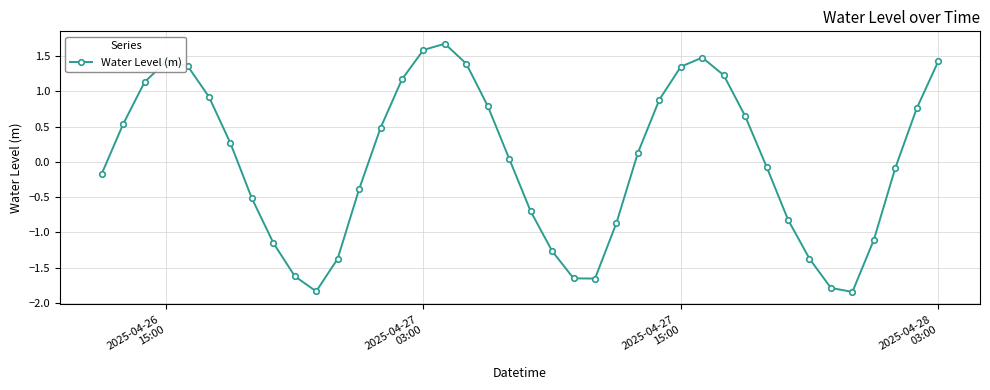

What is the value of the 16th point from the left?

1.6